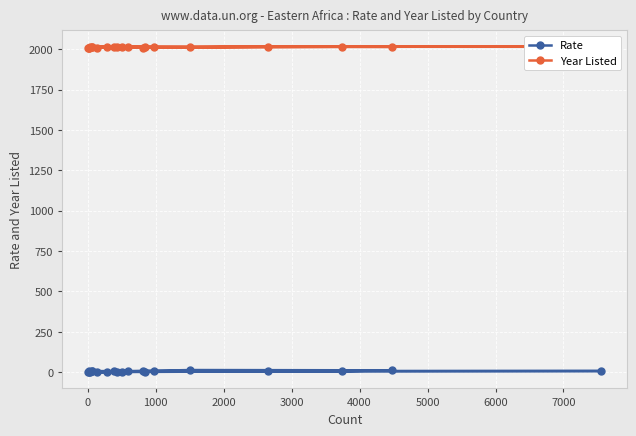

True or false: Rate and Year Listed intersect in this chart.

False